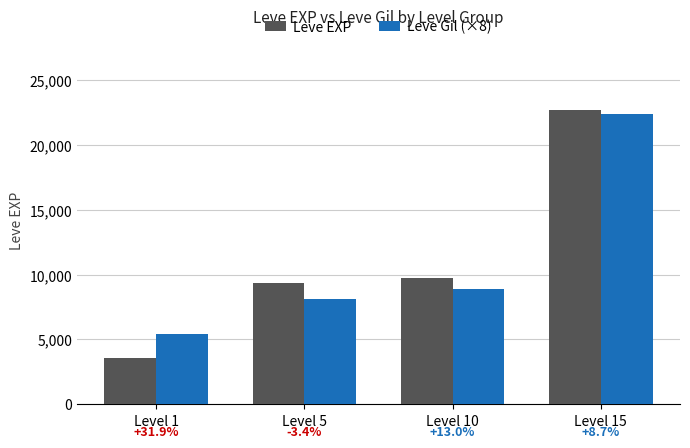

What is the average value of the Leve EXP series?

11360